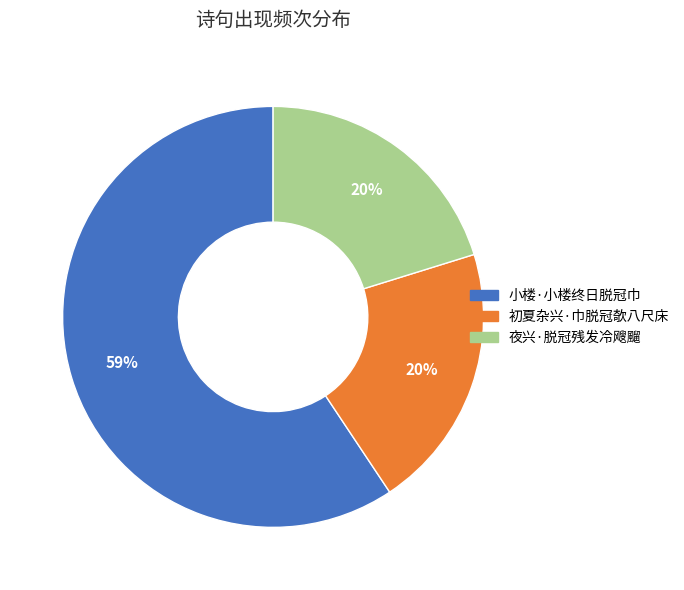

To the nearest percent, what is the difference between the largest and smallest slice percentages?

39%